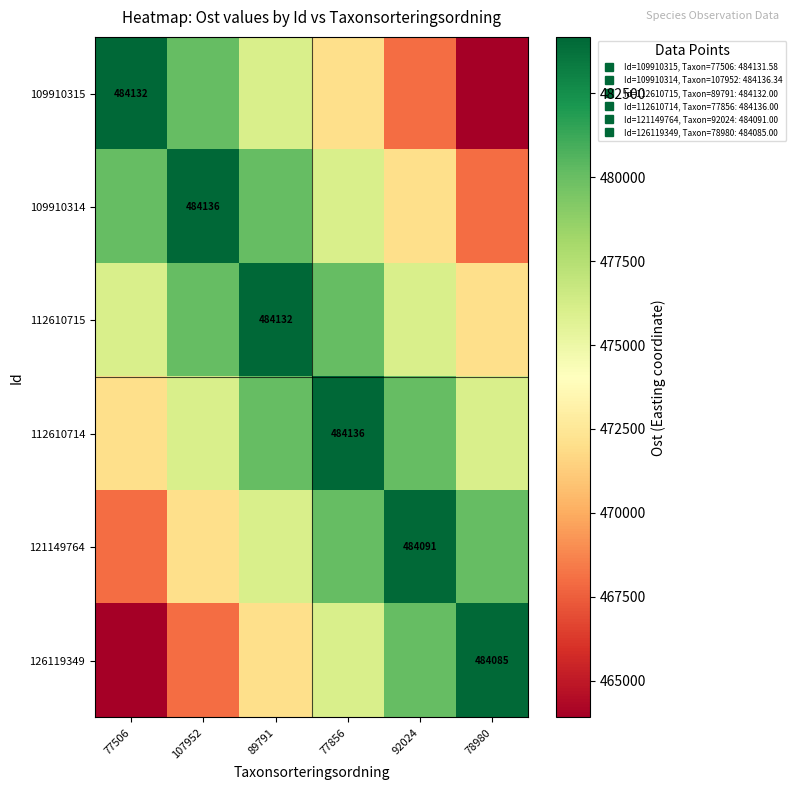

Is the value of 112610714 at 107952 greater than the value of 126119349 at 89791?

Yes